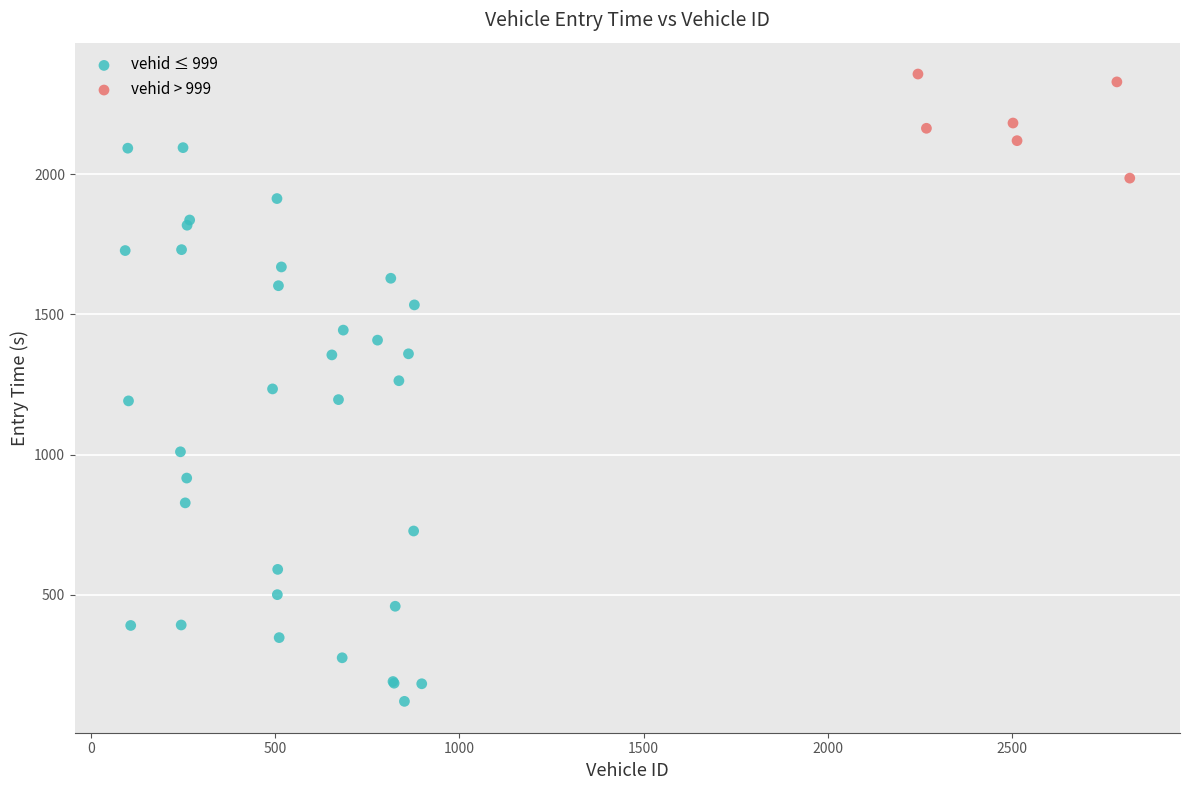

Which series reaches the minimum Y coordinate?

vehid ≤ 999